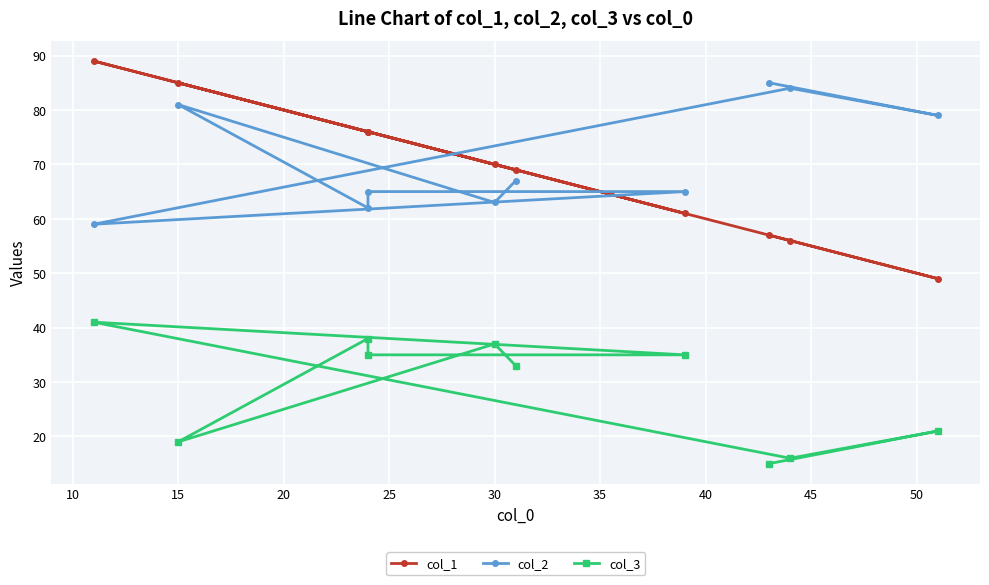

Which series has the widest spread of values?

col_1